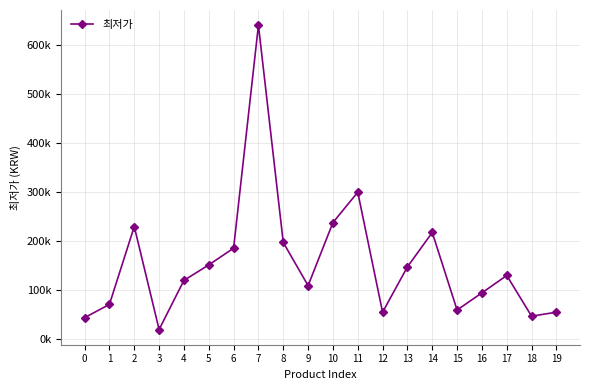

At which category does the data reach its first local peak?

2